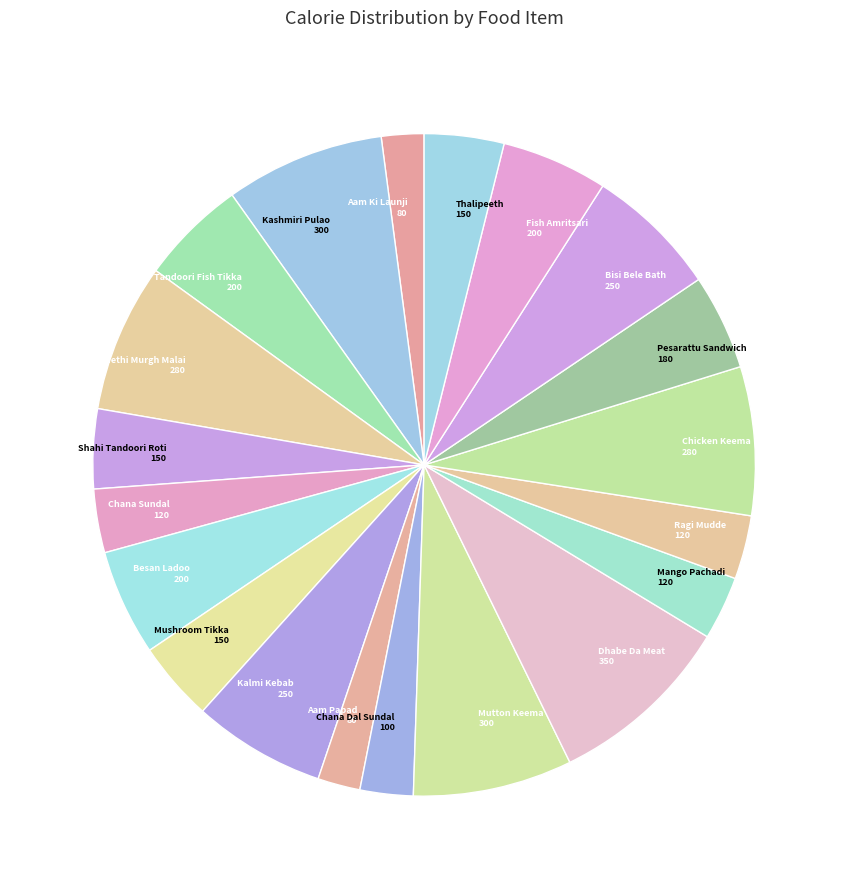

How many slices are in this pie chart?

20